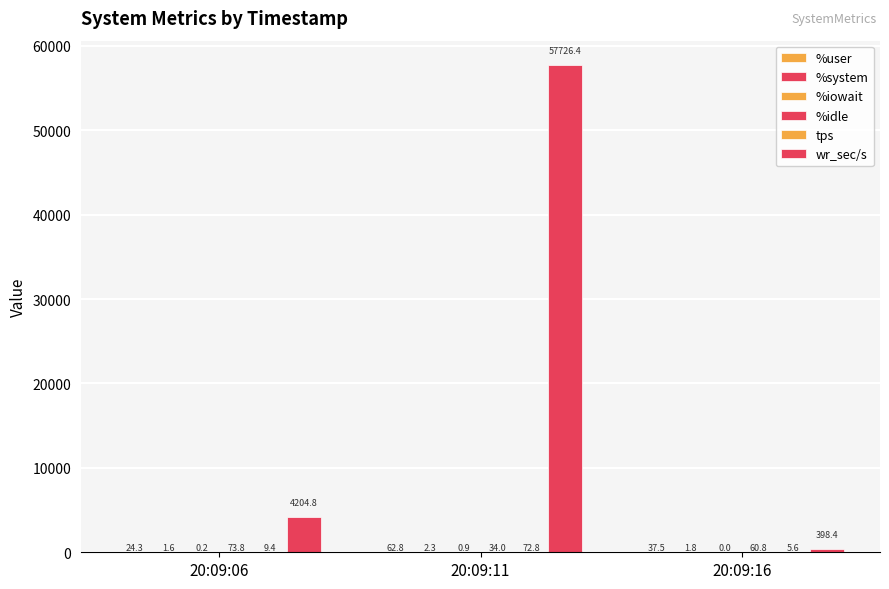

How many values in the wr_sec/s series exceed 4204?

2